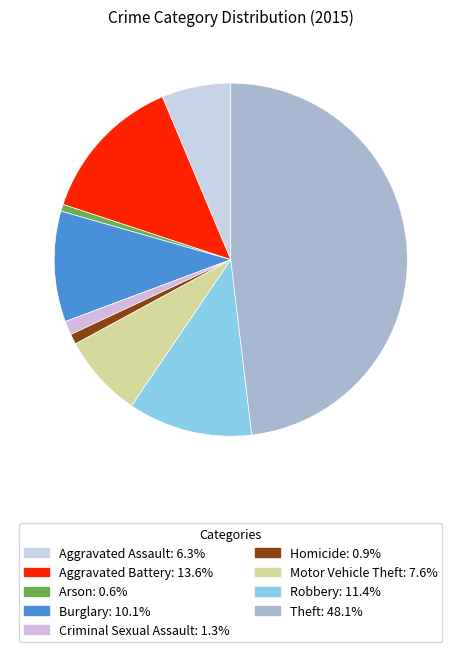

Does Aggravated Assault account for over 50% of the chart?

No